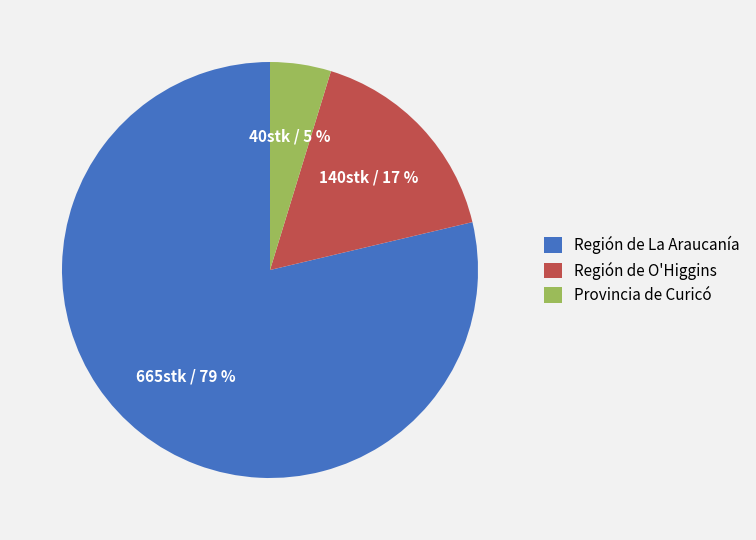

Between Provincia de Curicó and Región de O'Higgins, which is larger?

Región de O'Higgins